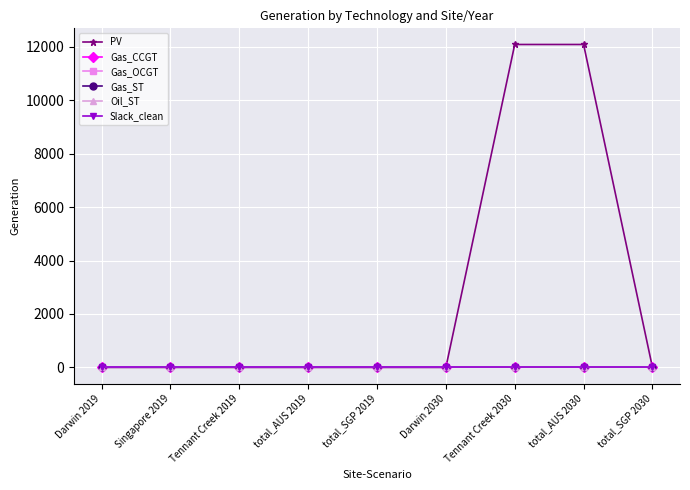

Is this an area chart (filled region under the line)?

No